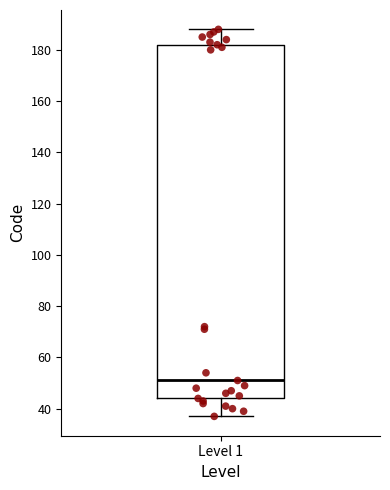

Transcribe this box plot: give where the median line is, the range the box spans, and where the two whiskers end, as read against the y-axis. The values are not printed on the chart, so give them approximately, as read against the axis.

median 52, box 44 to 182, whiskers 38 to 188